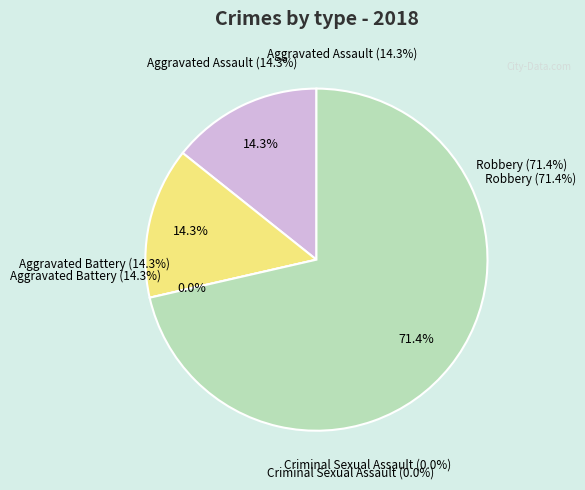

What is the ratio of the value at Aggravated Battery to the value at Aggravated Assault?

1.0